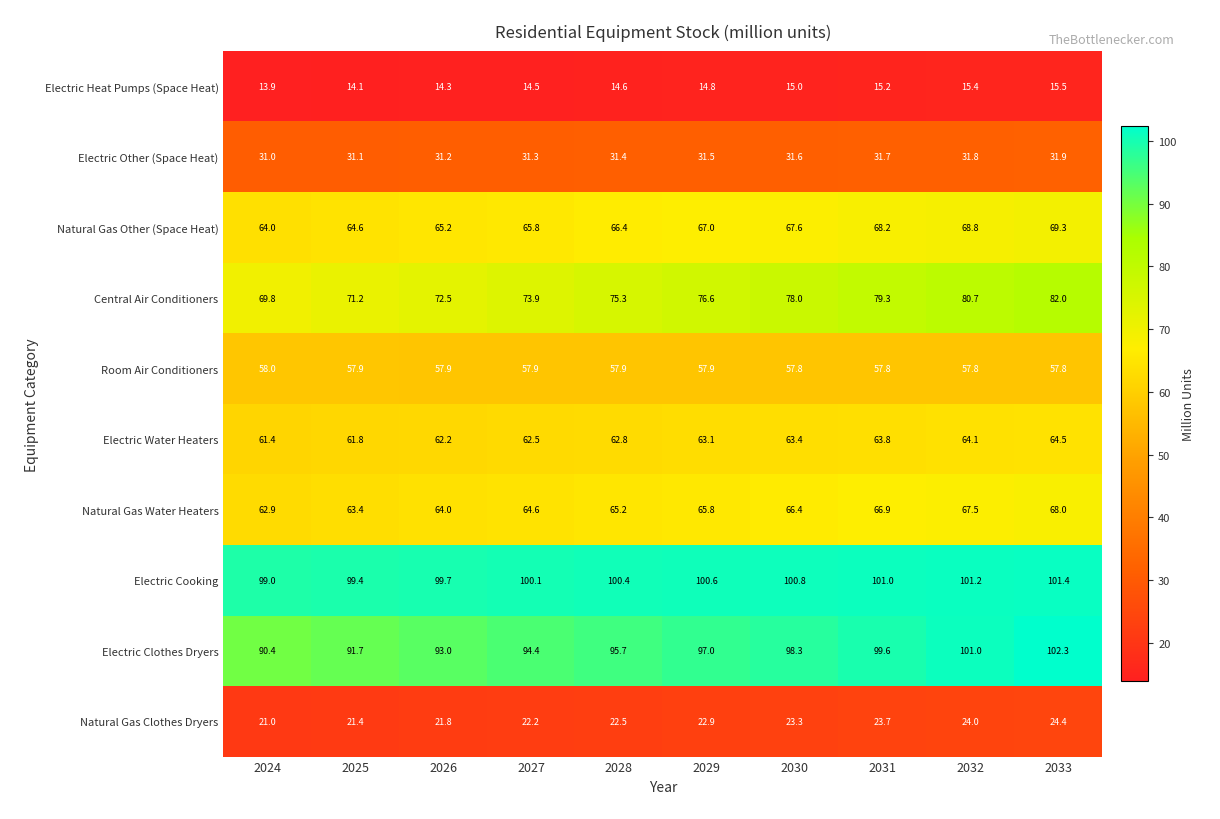

What is the spread (max minus min) of values at 2030?

85.8